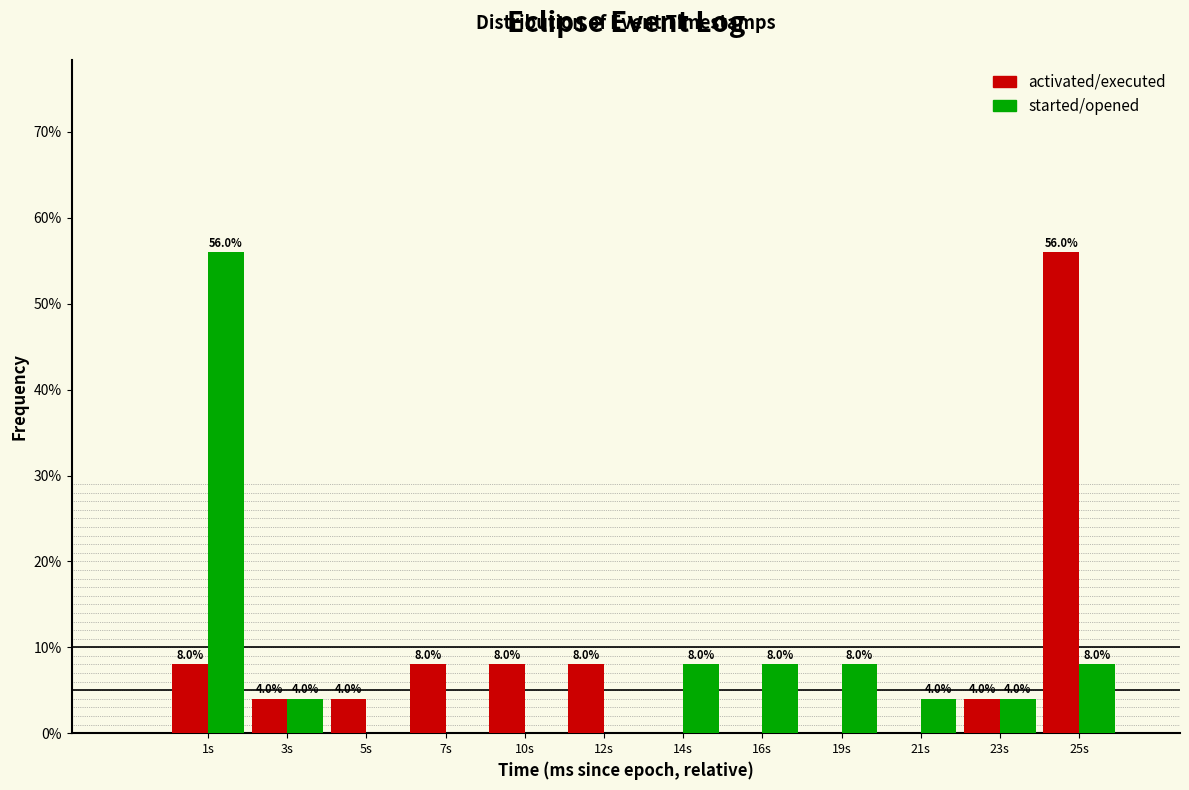

Reading left to right, list all the values displayed in this chart.

activated/executed: 1s=8.0	3s=4.0	5s=4.0	7s=8.0	10s=8.0	12s=8.0	14s=0.0	16s=0.0	19s=0.0	21s=0.0	23s=4.0	25s=56.0
started/opened: 1s=56.0	3s=4.0	5s=0.0	7s=0.0	10s=0.0	12s=0.0	14s=8.0	16s=8.0	19s=8.0	21s=4.0	23s=4.0	25s=8.0